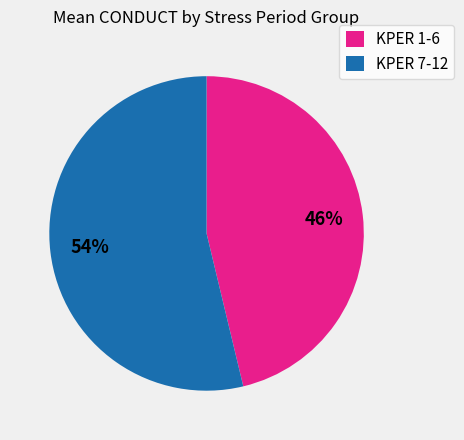

Combined, do KPER 7-12 and KPER 1-6 account for over 50%?

Yes